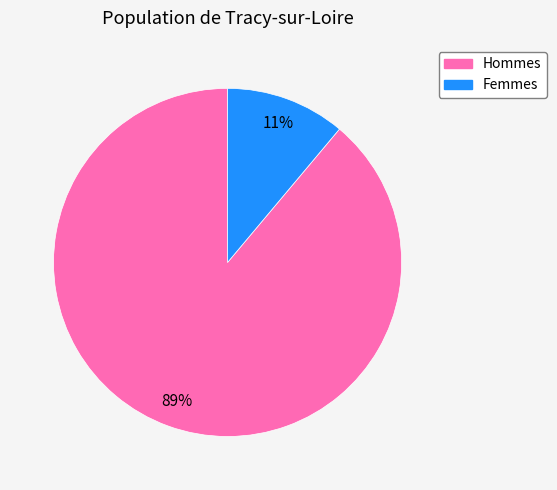

Is there a majority slice in this chart?

Yes